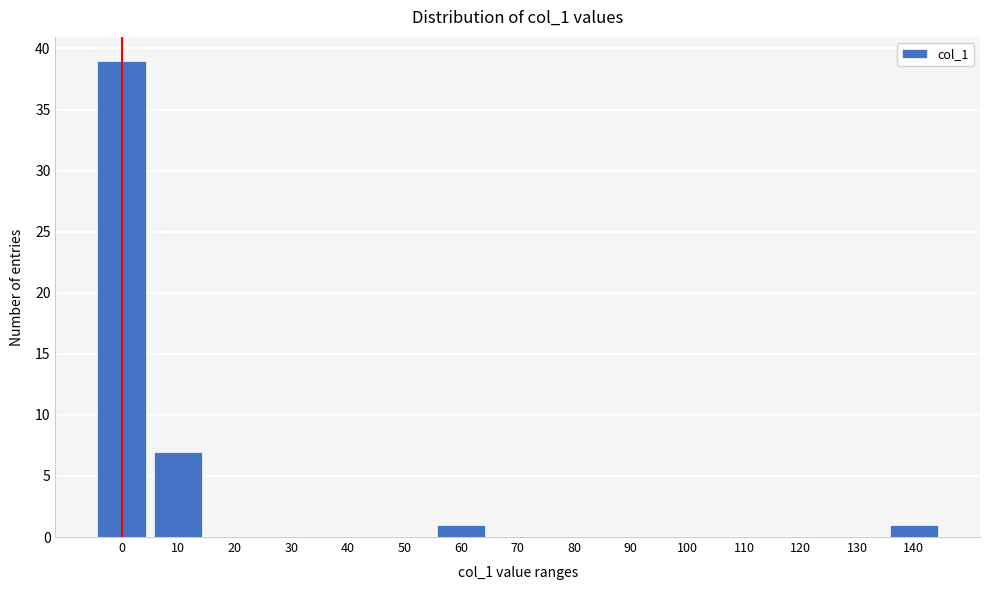

Reading left to right, transcribe all the data shown in this chart.

0=39	10=7	20=0	30=0	40=0	50=0	60=1	70=0	80=0	90=0	100=0	110=0	120=0	130=0	140=1